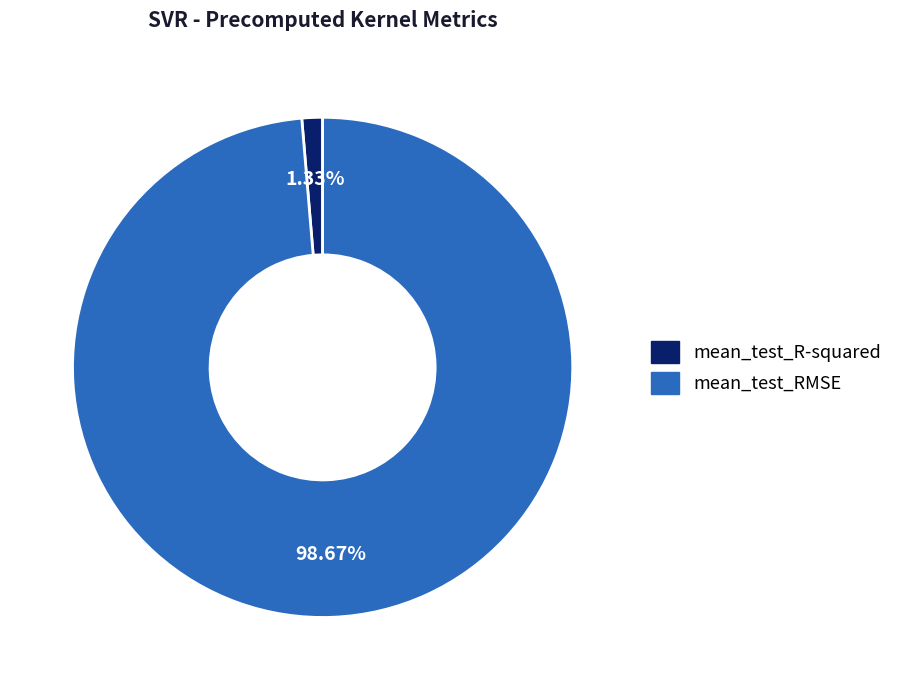

What is the smallest slice in the pie chart?

mean_test_R-squared